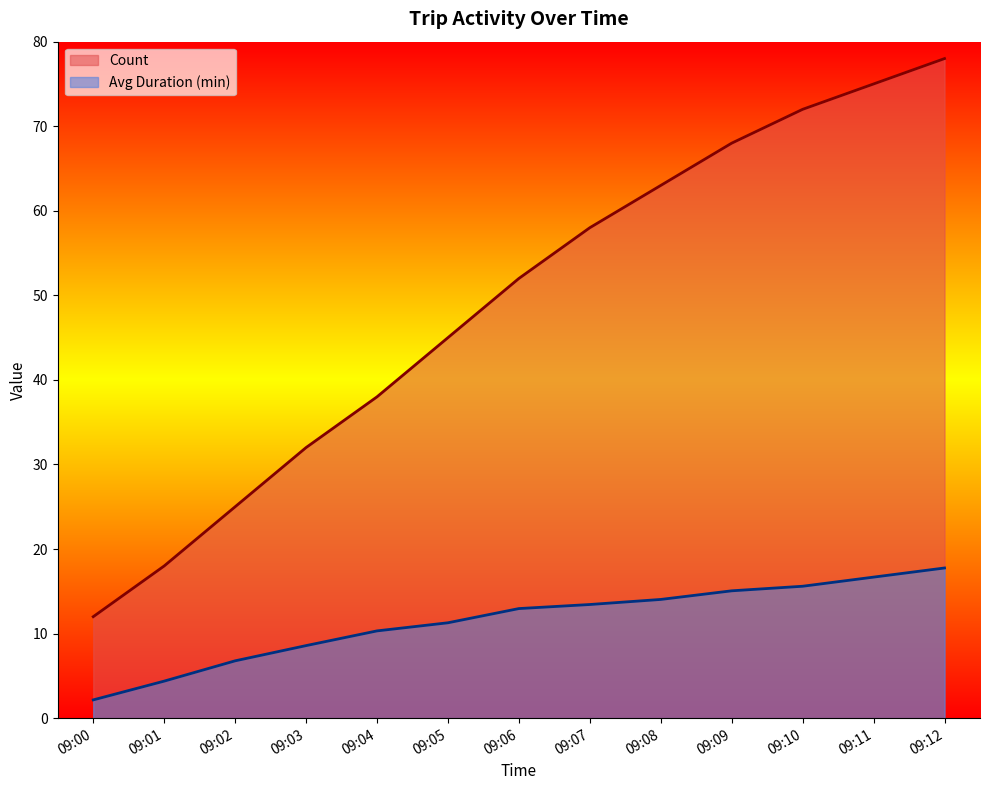

Reading left to right, list all the values displayed in this chart.

Count: 09:00=12.0	09:01=18.0	09:02=25.0	09:03=32.0	09:04=38.0	09:05=45.0	09:06=52.0	09:07=58.0	09:08=63.0	09:09=68.0	09:10=72.0	09:11=75.0	09:12=78.0
Avg Duration (min): 09:00=2.2	09:01=4.4	09:02=6.8	09:03=8.6	09:04=10.3	09:05=11.3	09:06=13.0	09:07=13.4	09:08=14.0	09:09=15.1	09:10=15.6	09:11=16.7	09:12=17.8